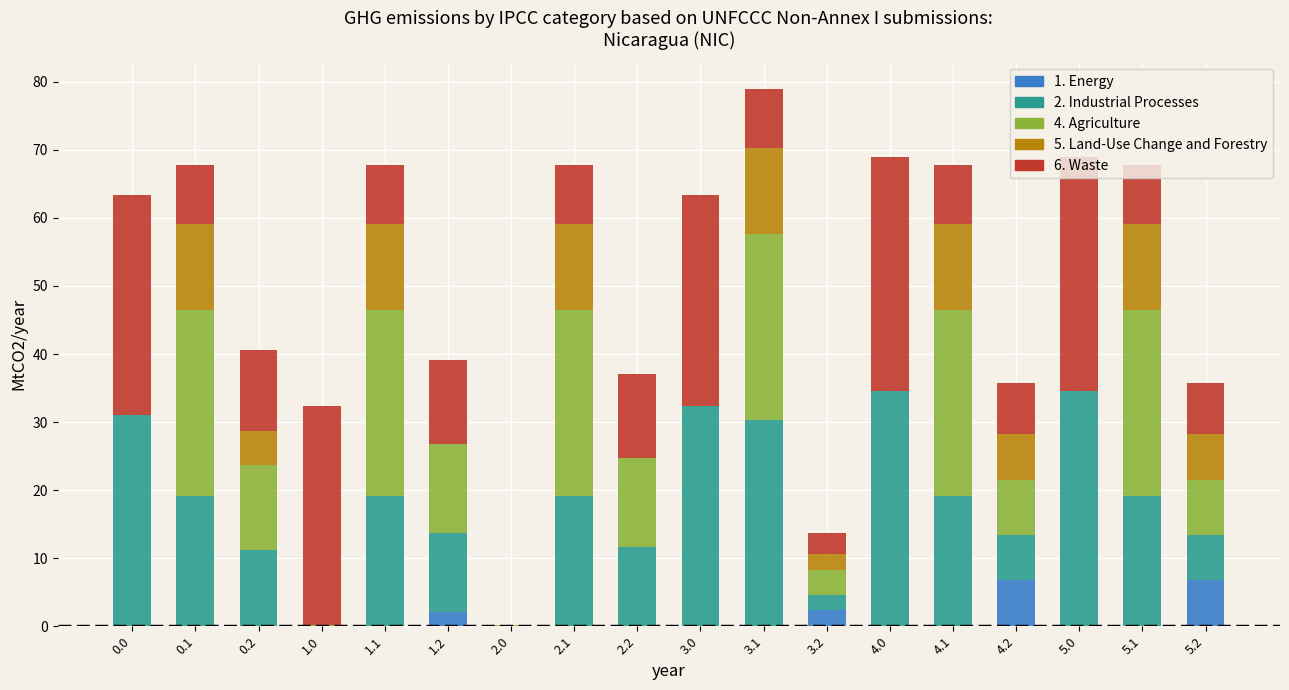

At which category is the sum across all series the highest?

3.1